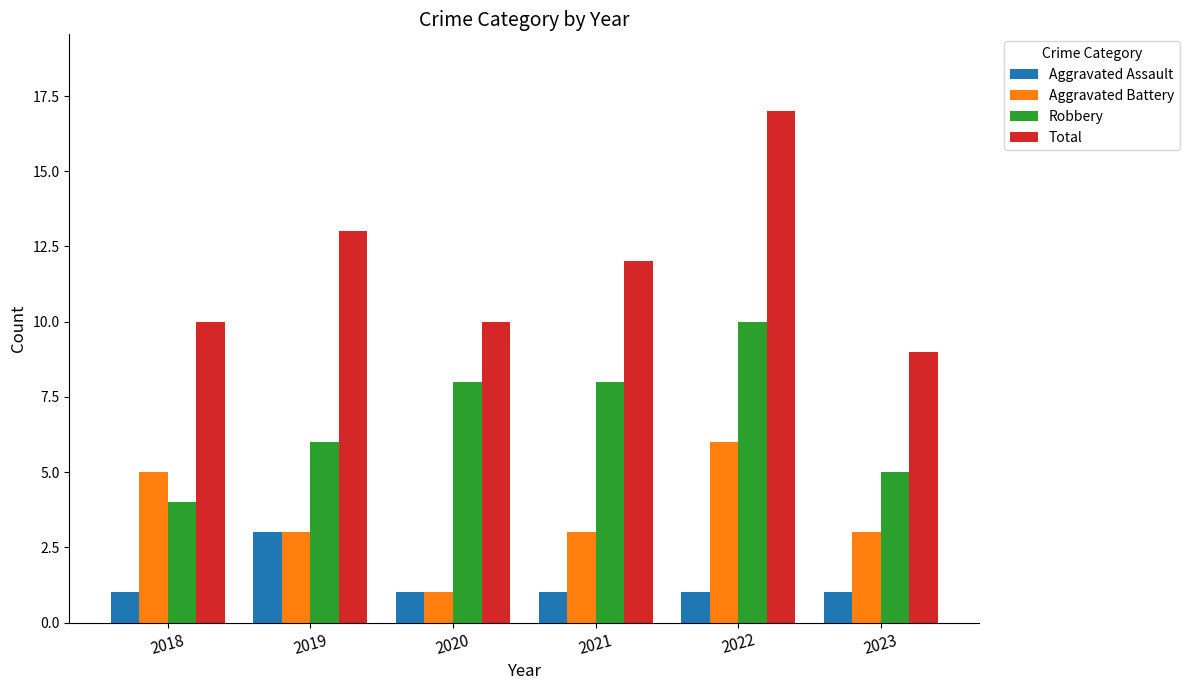

What is the spread (max minus min) of values at 2018?

9